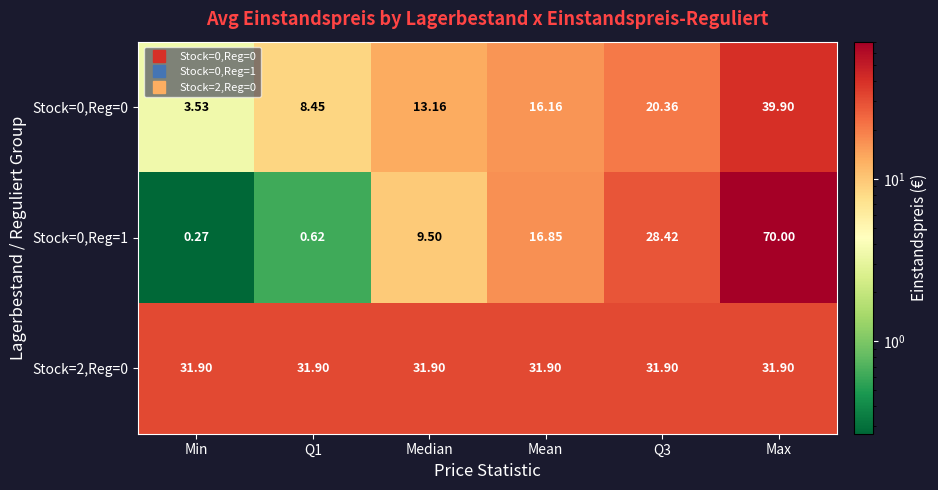

At which category is the sum across all series the highest?

Max